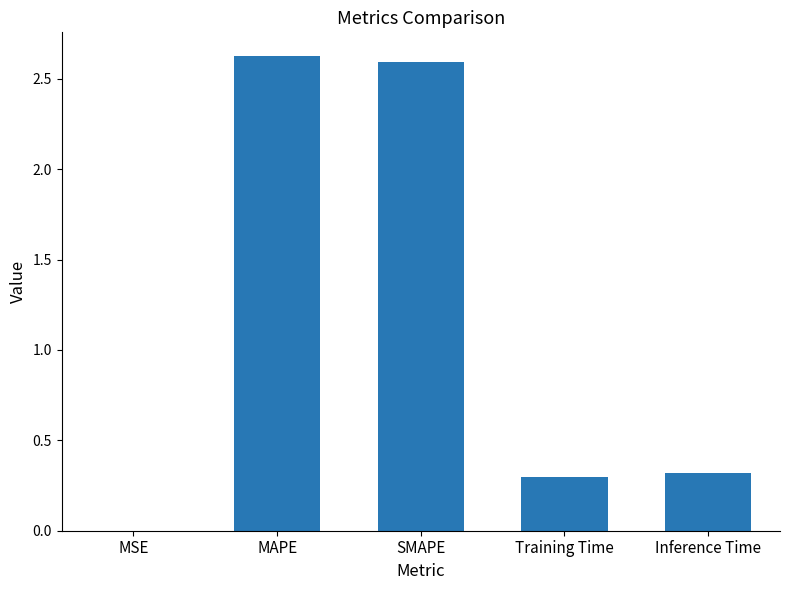

What is the approximate value at SMAPE?

2.6